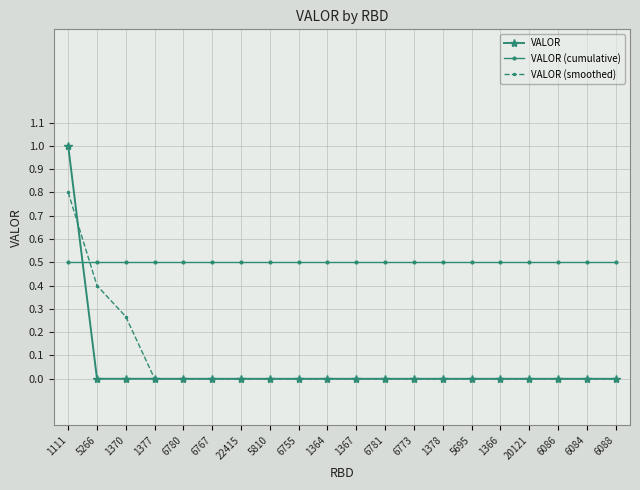

What is the average value of the VALOR (smoothed) series?

0.1